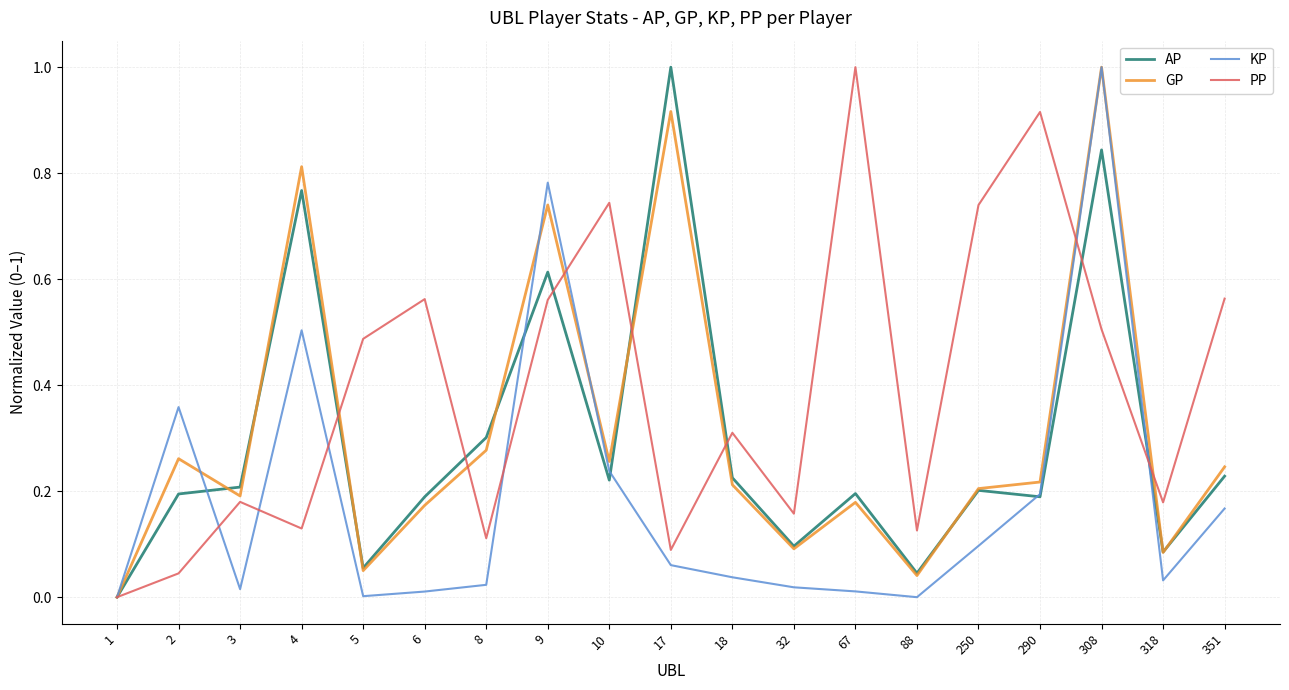

Which series changed the most between 5 and 290?

PP